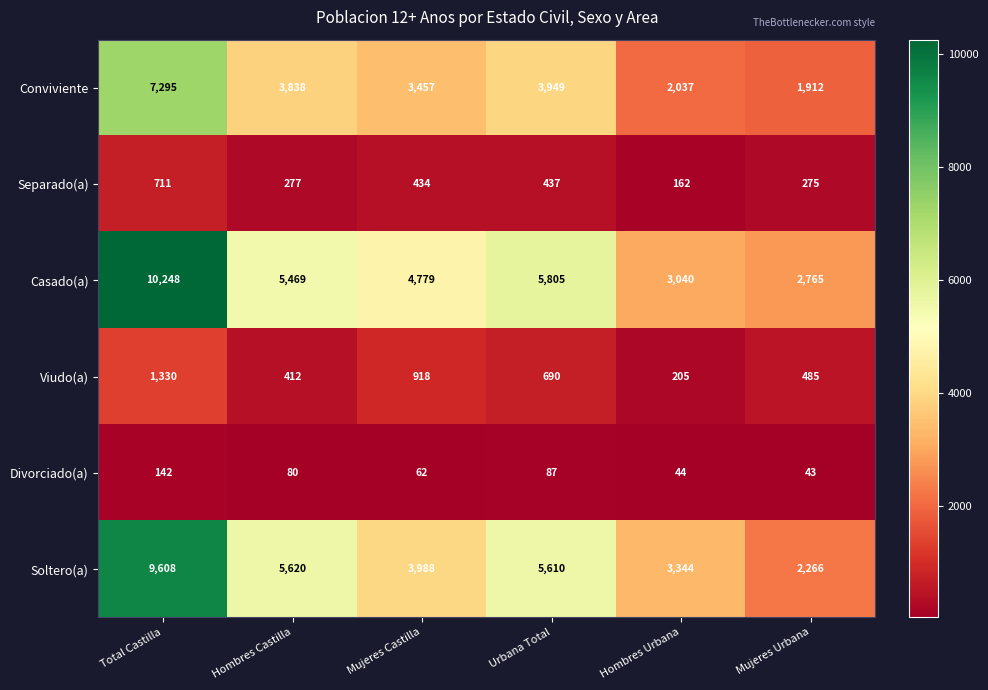

What is the difference between the maximum and minimum values in the Viudo(a) series?

1125